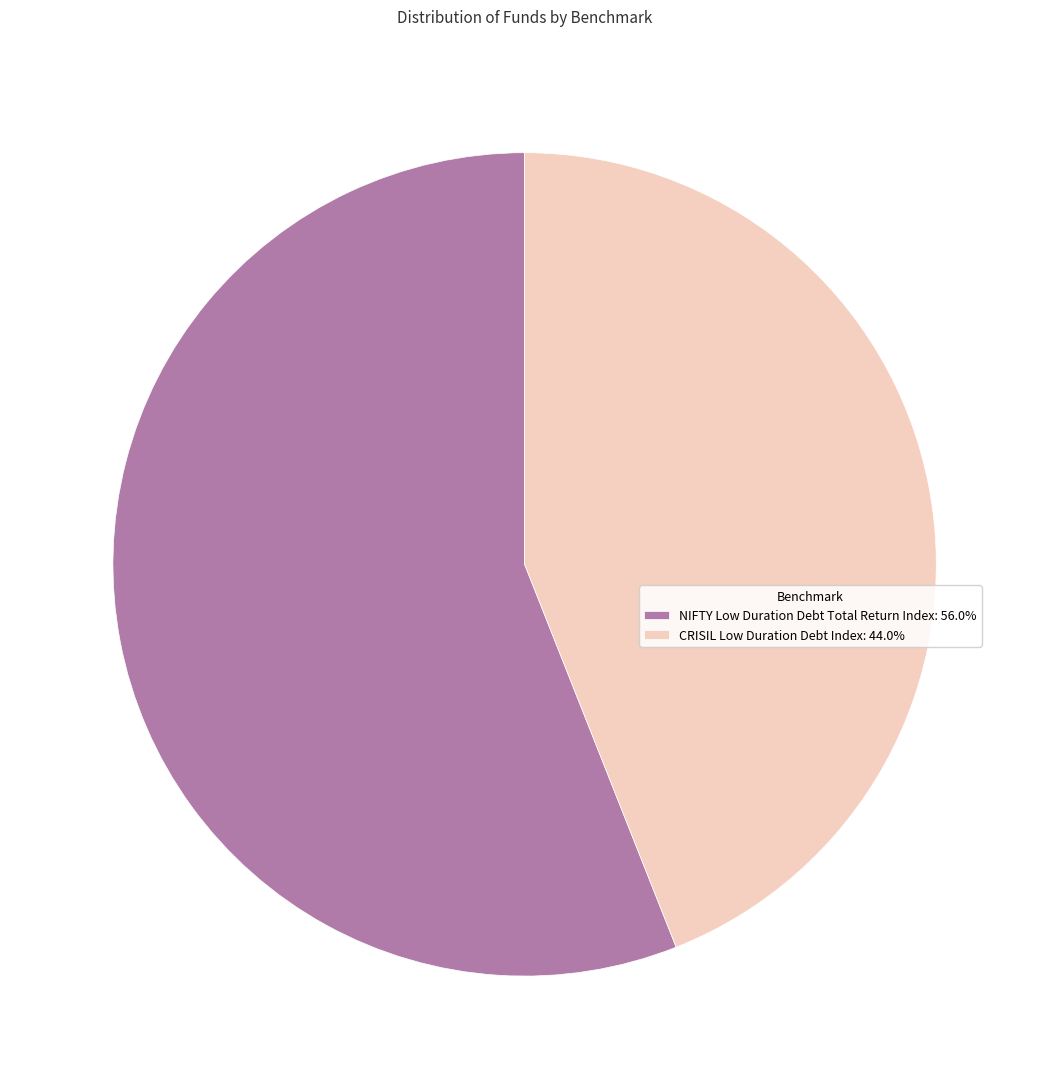

Is there a majority slice in this chart?

Yes